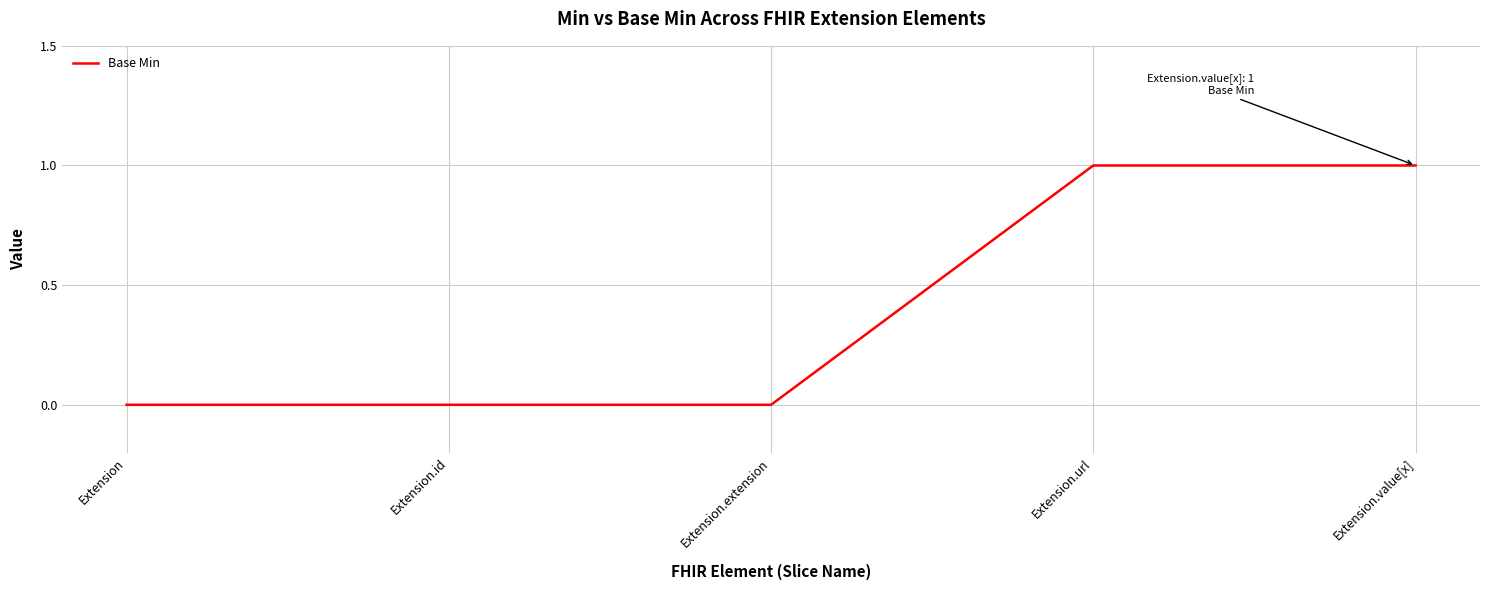

What is the change in value from Extension to Extension.value[x]?

+1